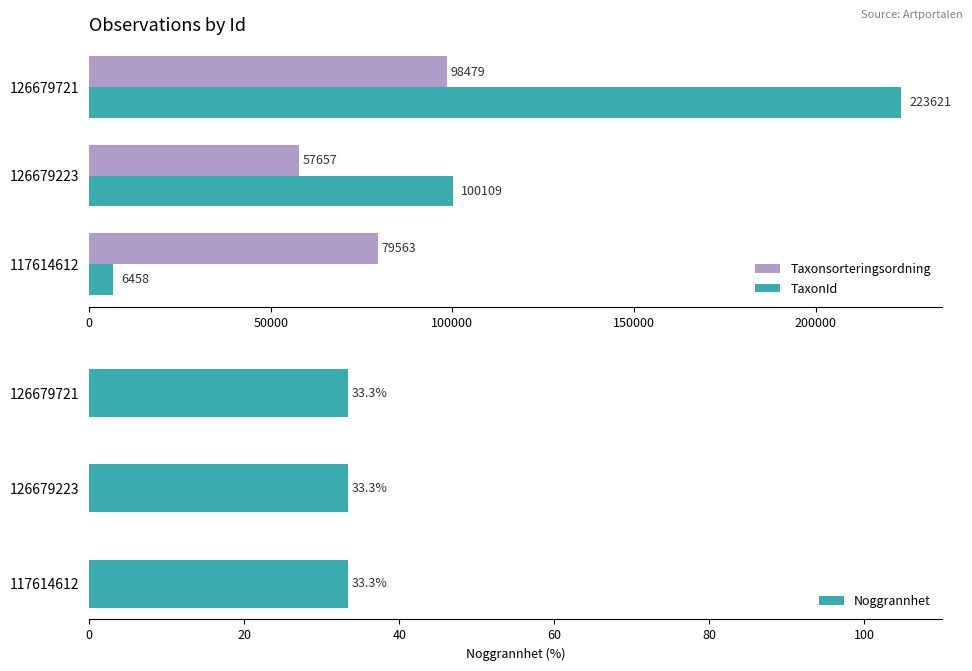

Is it true that TaxonId equals 328655 at 126679721?

False